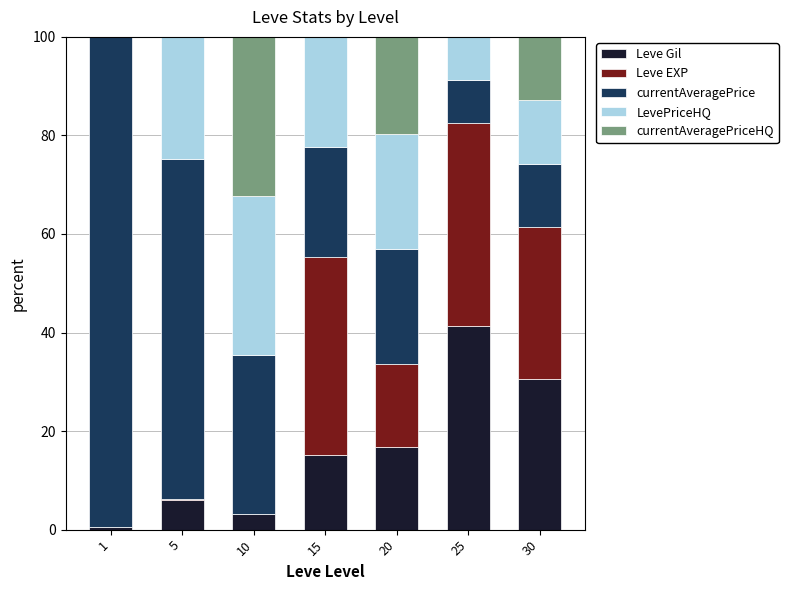

Are the bars grouped side by side (vs. stacked)?

No